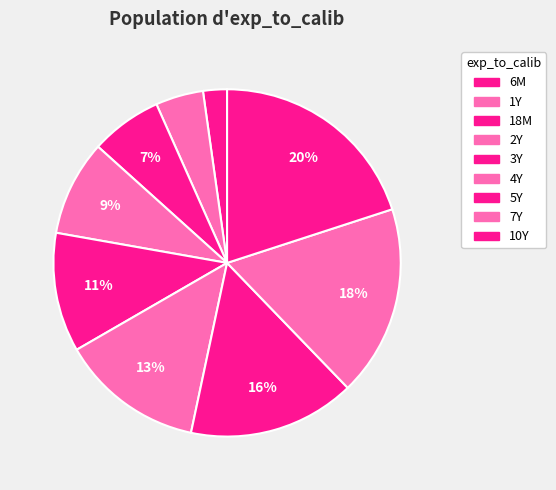

To the nearest percent, what is the average slice percentage?

11%